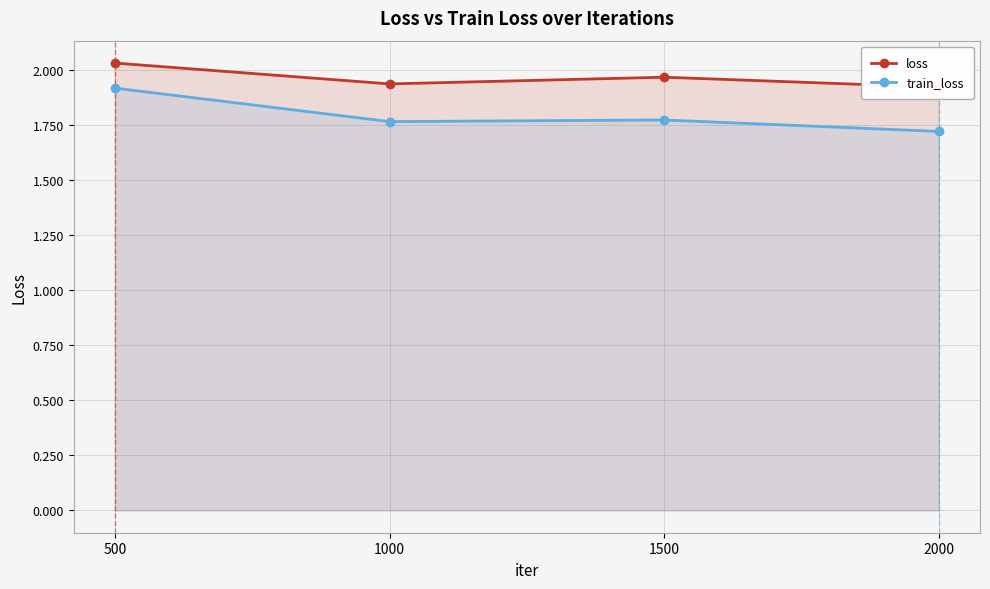

True or false: loss and train_loss intersect in this chart.

False